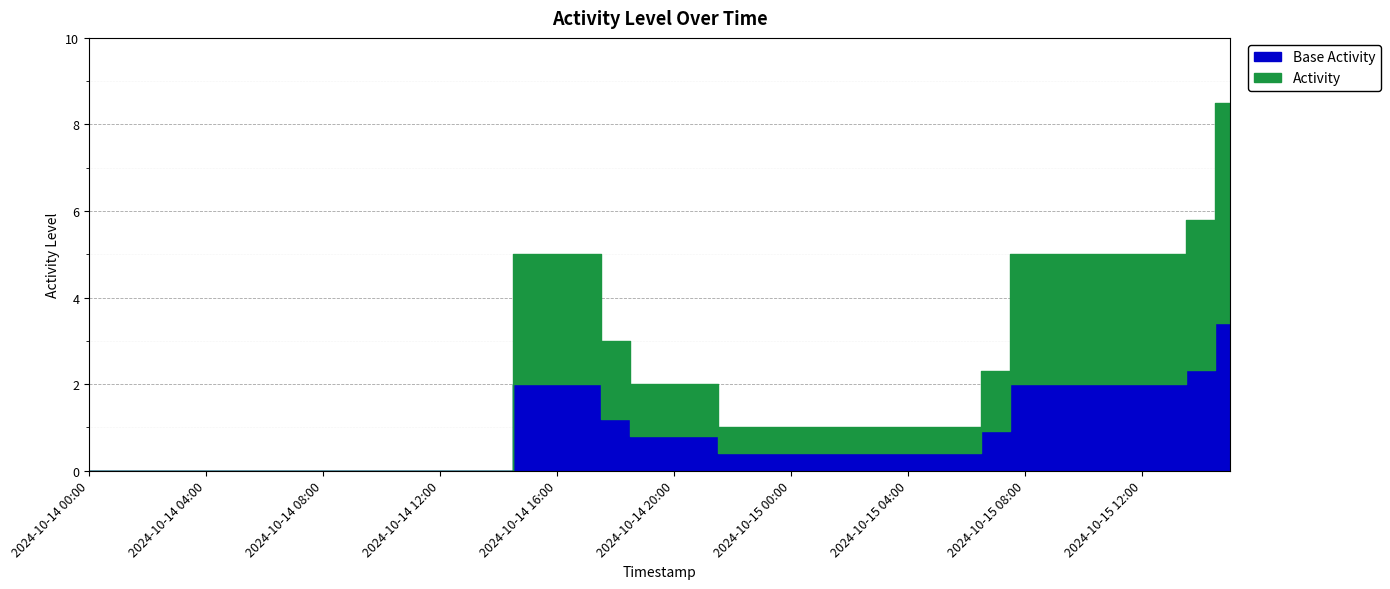

Reading right to left, transcribe all the data shown in this chart.

8.5	5.8	5.0	5.0	5.0	5.0	5.0	5.0	2.3	1.0	1.0	1.0	1.0	1.0	1.0	1.0	1.0	1.0	2.0	2.0	2.0	3.0	5.0	5.0	5.0	0.0	0.0	0.0	0.0	0.0	0.0	0.0	0.0	0.0	0.0	0.0	0.0	0.0	0.0	0.0